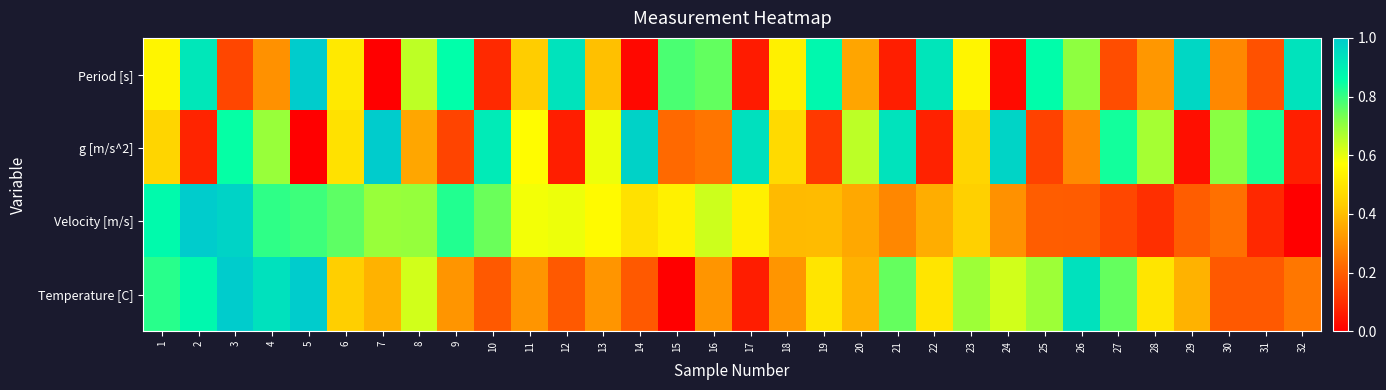

Reading right to left, extract all data points from this chart.

Period [s]: 32=0.9	31=0.2	30=0.3	29=1.0	28=0.3	27=0.2	26=0.7	25=0.9	24=0.0	23=0.5	22=0.9	21=0.1	20=0.3	19=0.9	18=0.5	17=0.1	16=0.8	15=0.8	14=0.0	13=0.4	12=0.9	11=0.4	10=0.1	9=0.9	8=0.6	7=0.0	6=0.5	5=1.0	4=0.3	3=0.1	2=0.9	1=0.5
g [m/s^2]: 32=0.1	31=0.8	30=0.7	29=0.0	28=0.7	27=0.8	26=0.3	25=0.1	24=1.0	23=0.5	22=0.1	21=0.9	20=0.7	19=0.1	18=0.5	17=0.9	16=0.2	15=0.2	14=1.0	13=0.6	12=0.1	11=0.6	10=0.9	9=0.1	8=0.4	7=1.0	6=0.5	5=0.0	4=0.7	3=0.9	2=0.1	1=0.5
Velocity [m/s]: 32=0.0	31=0.1	30=0.2	29=0.2	28=0.1	27=0.2	26=0.2	25=0.2	24=0.3	23=0.4	22=0.4	21=0.3	20=0.4	19=0.4	18=0.4	17=0.5	16=0.6	15=0.5	14=0.5	13=0.6	12=0.6	11=0.6	10=0.7	9=0.8	8=0.7	7=0.7	6=0.8	5=0.8	4=0.8	3=1.0	2=1.0	1=0.9
Temperature [C]: 32=0.3	31=0.2	30=0.2	29=0.4	28=0.5	27=0.8	26=0.9	25=0.7	24=0.6	23=0.7	22=0.5	21=0.8	20=0.4	19=0.5	18=0.3	17=0.1	16=0.3	15=0.0	14=0.2	13=0.3	12=0.2	11=0.3	10=0.2	9=0.3	8=0.6	7=0.4	6=0.4	5=1.0	4=0.9	3=1.0	2=0.9	1=0.8